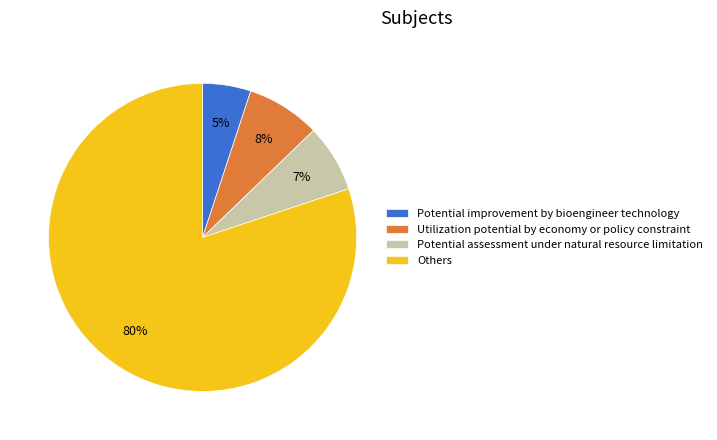

Count the number of slices in the pie.

4